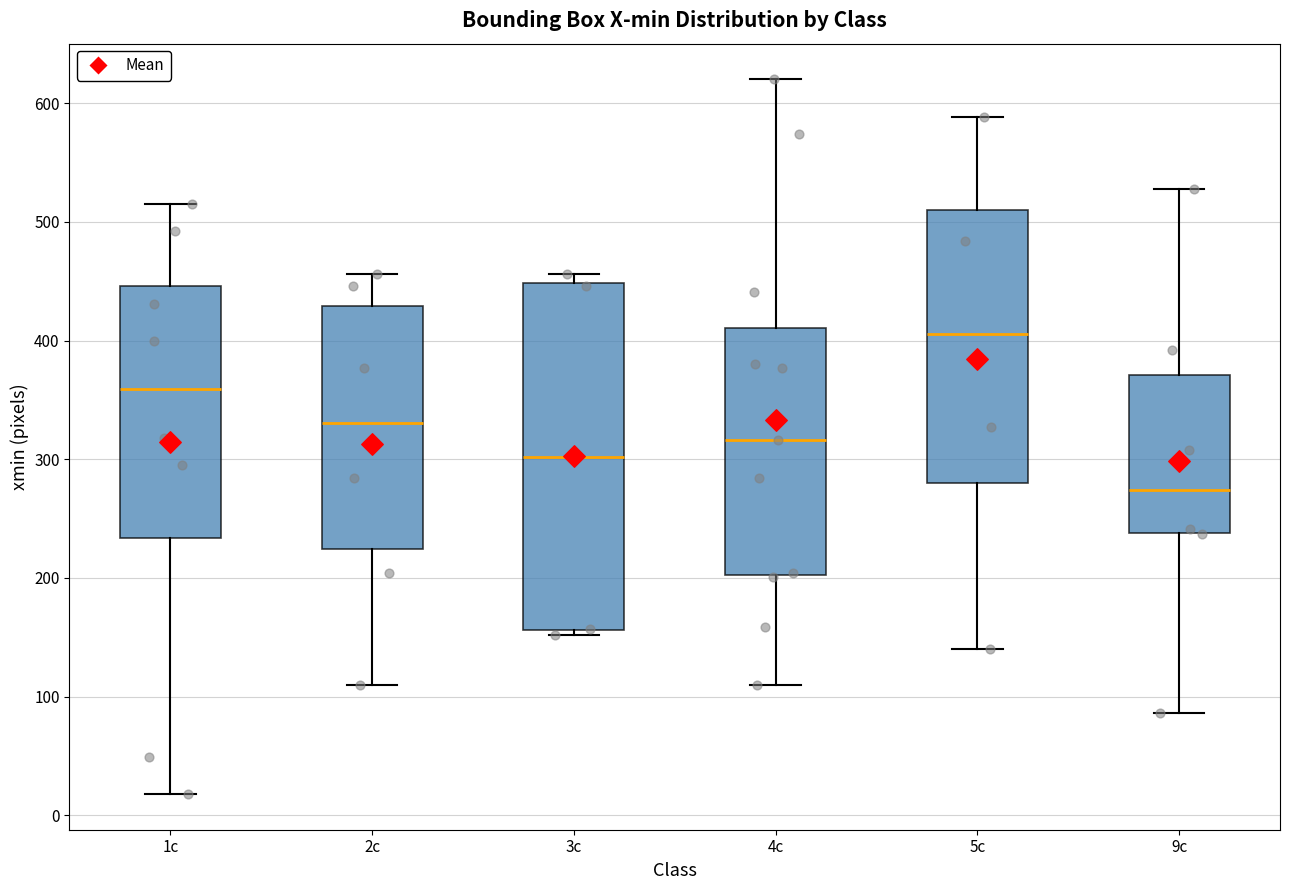

Which box has the highest median line?

5c